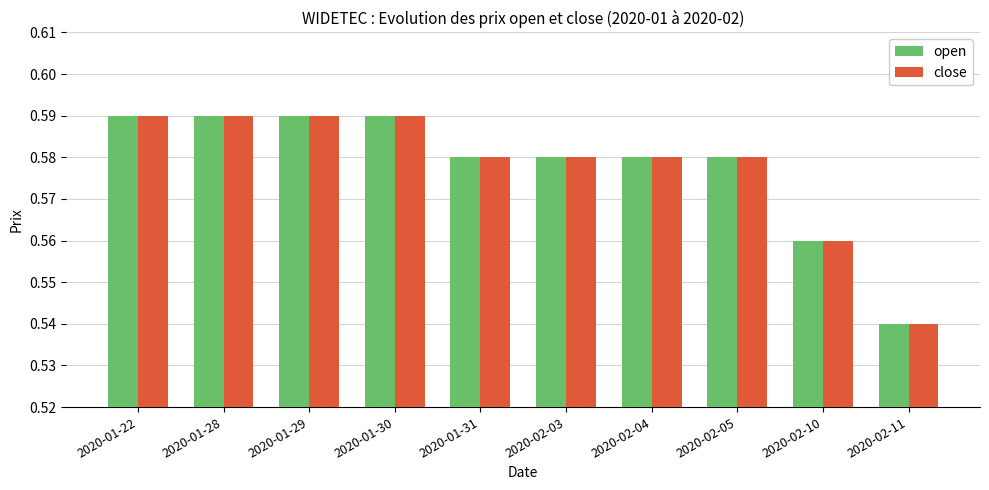

The close series shows 0.3 at 2020-01-31. True or false?

False